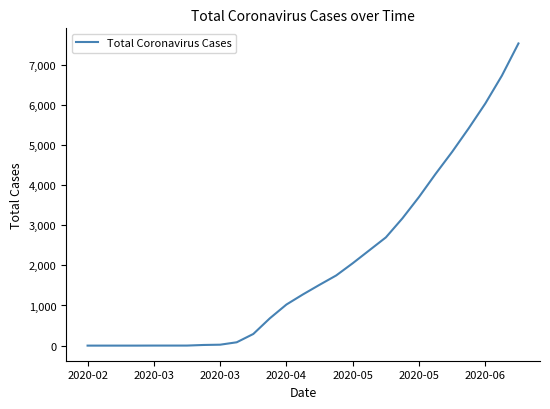

What is the difference between the maximum and minimum values?

7531